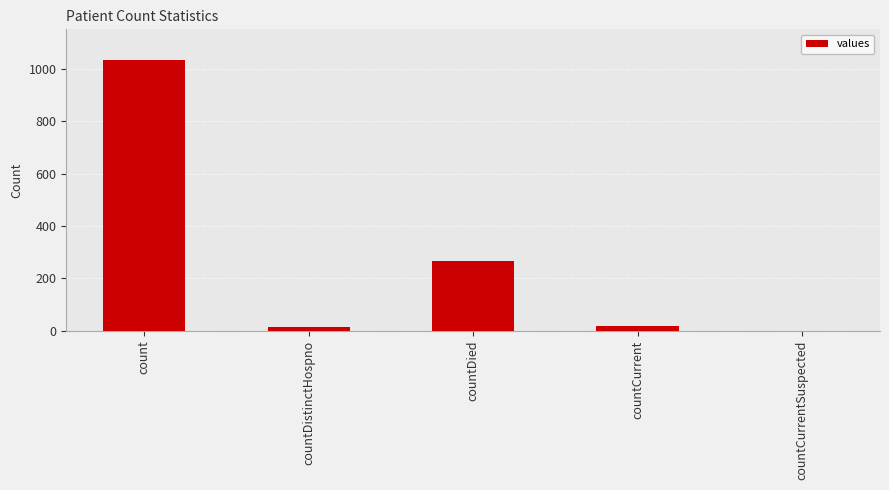

Which has a higher value, countDied or countCurrent?

countDied